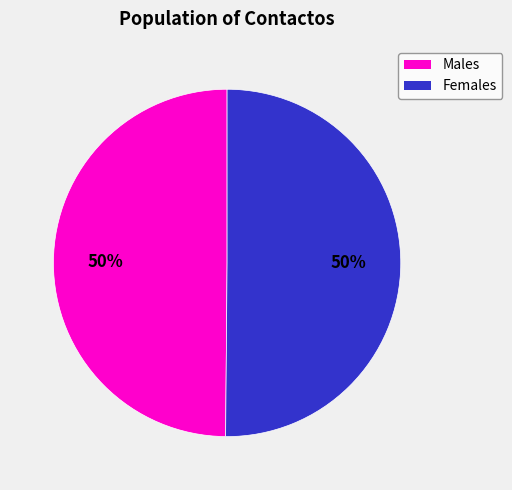

To the nearest percent, what is the average slice percentage?

50%